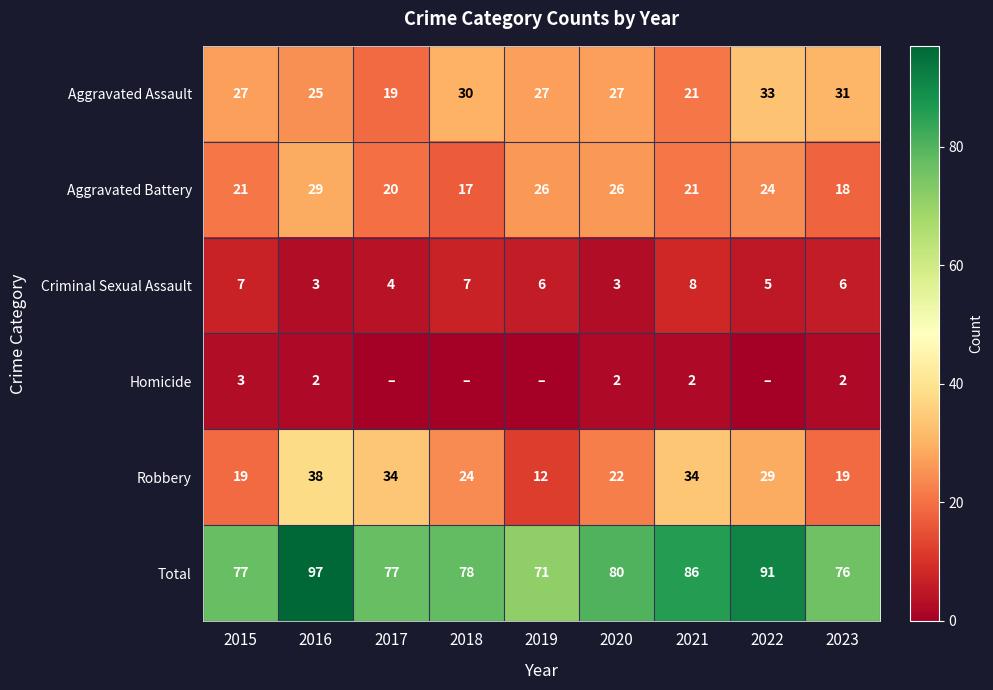

What is the difference between the Total values at 2020 and 2023?

4